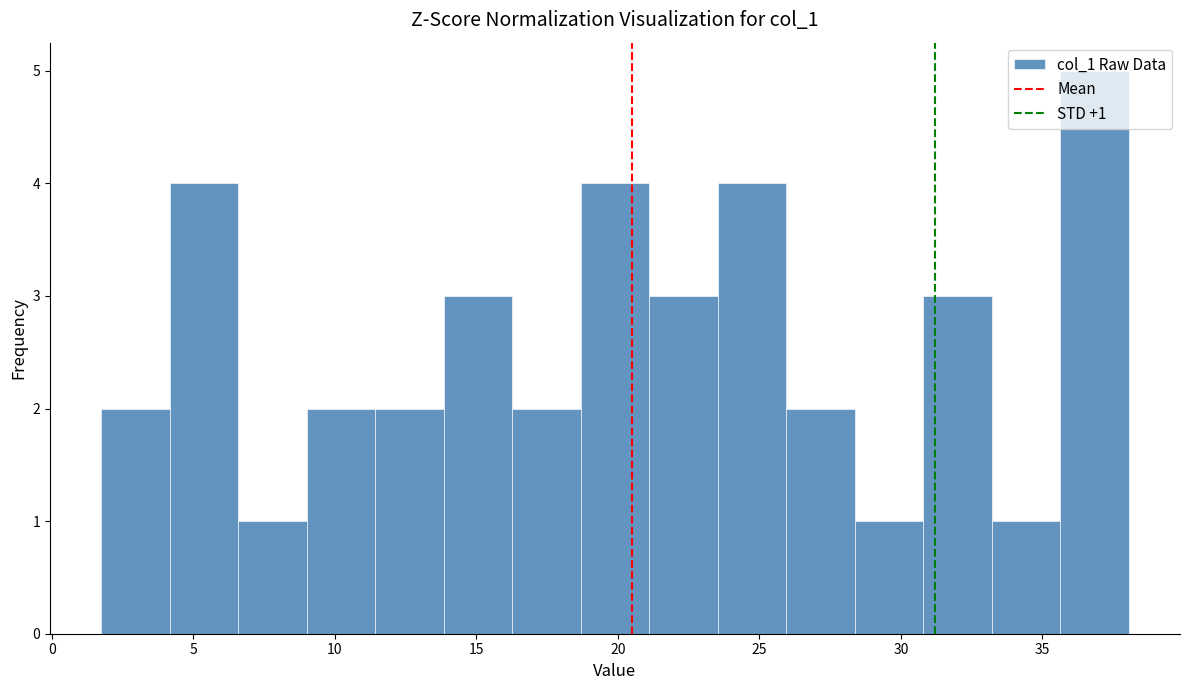

Which range on the x-axis has the tallest bar?

35.5 to 38.0